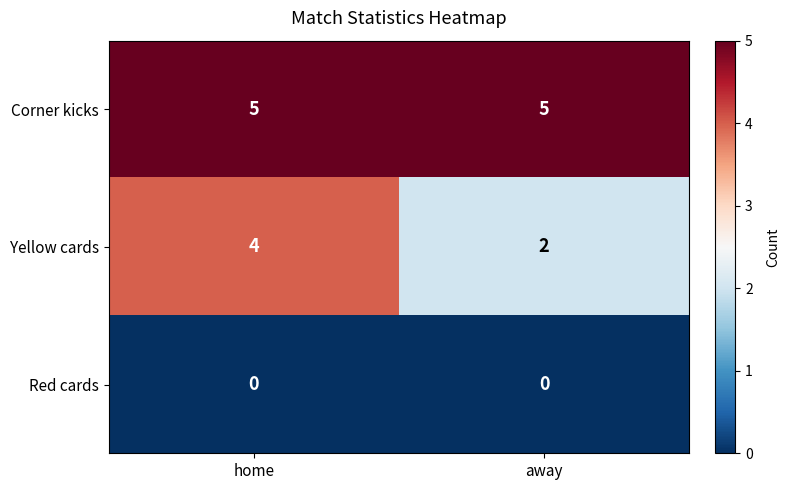

At which category is the sum across all series the highest?

home